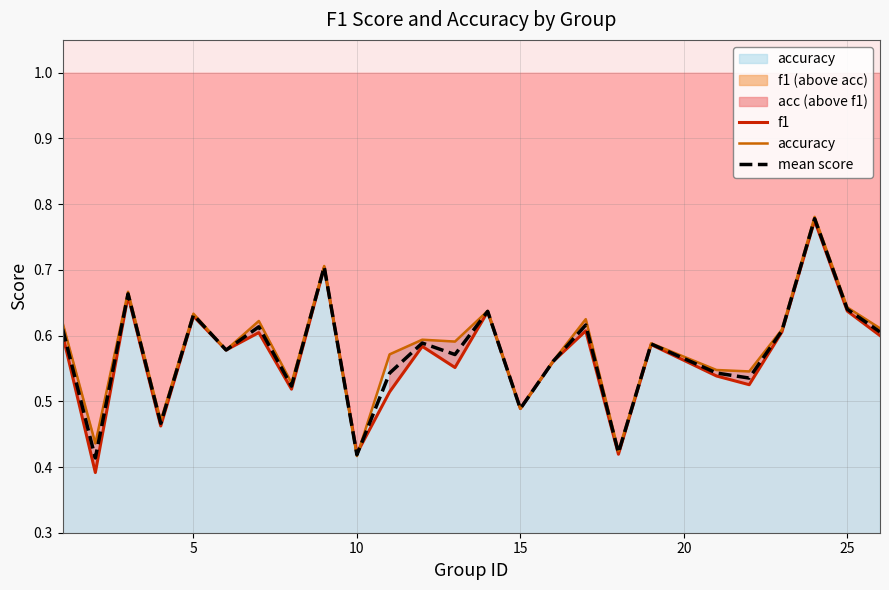

How many intersections are there between f1 and accuracy?

2